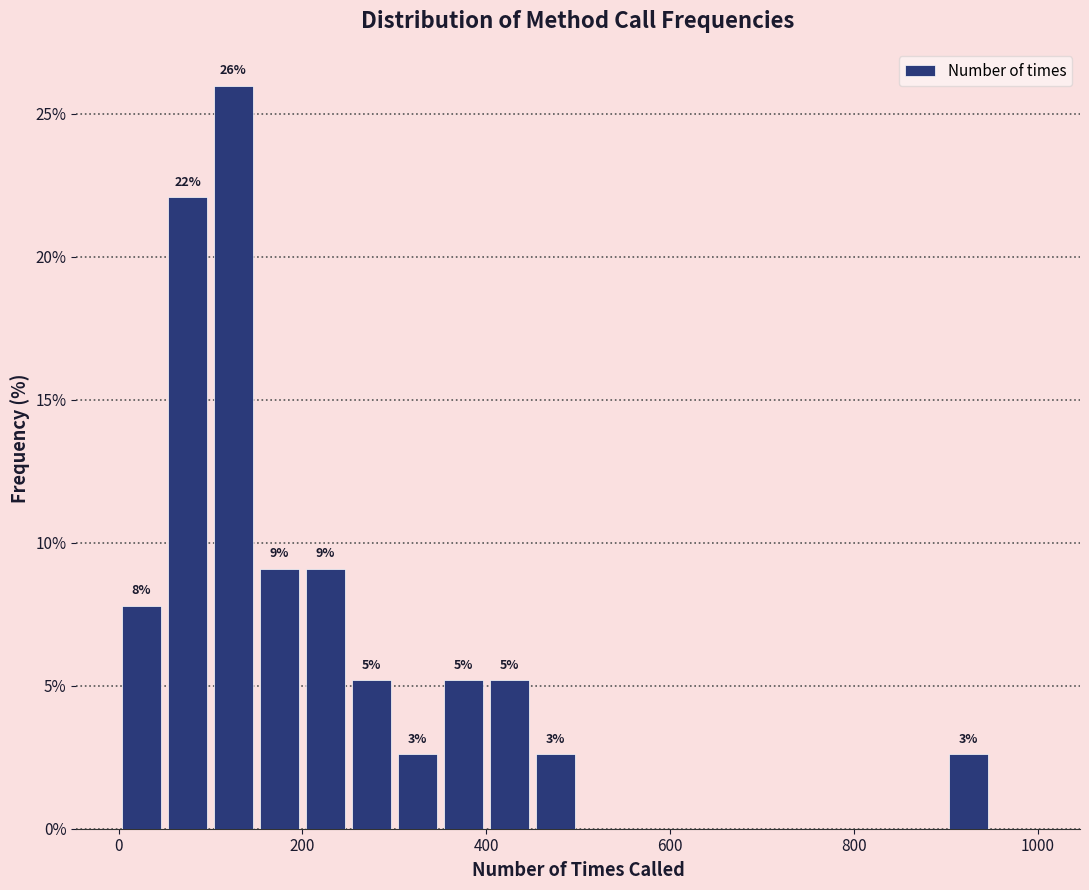

Around what value on the x-axis is the tallest bar? Give the approximate position of its centre, as read against the axis.

120